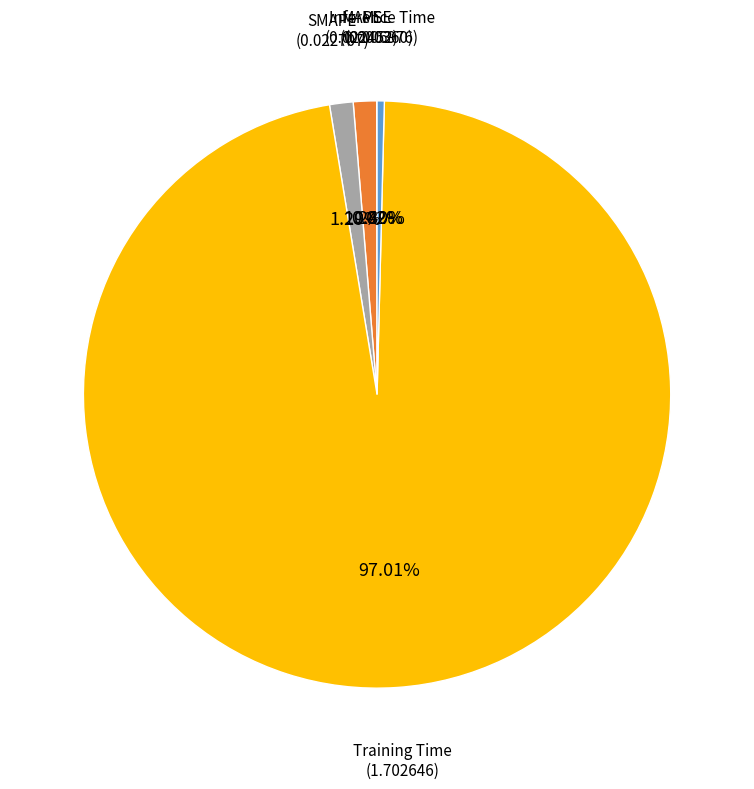

Does any single category account for the majority?

Yes